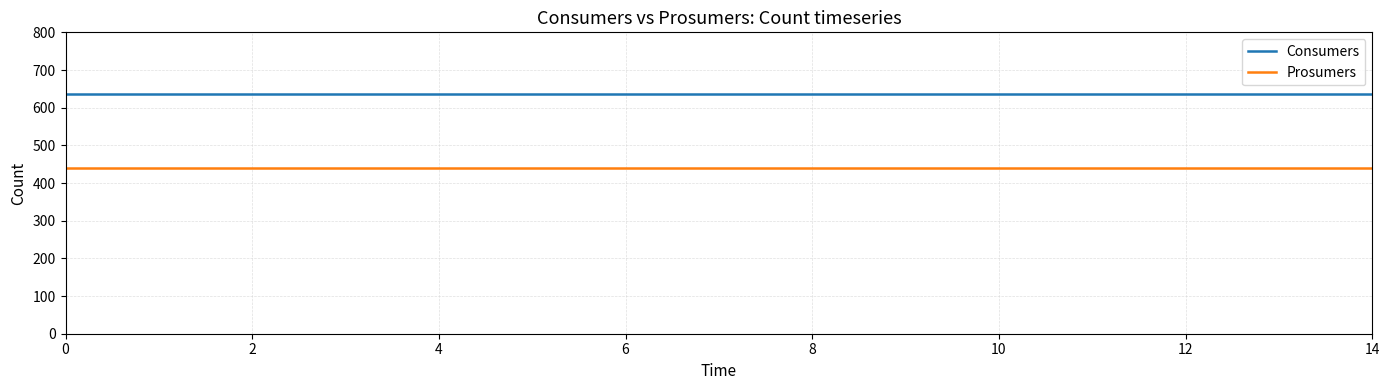

Rank the series by their maximum value, from lowest to highest.

Prosumers, Consumers